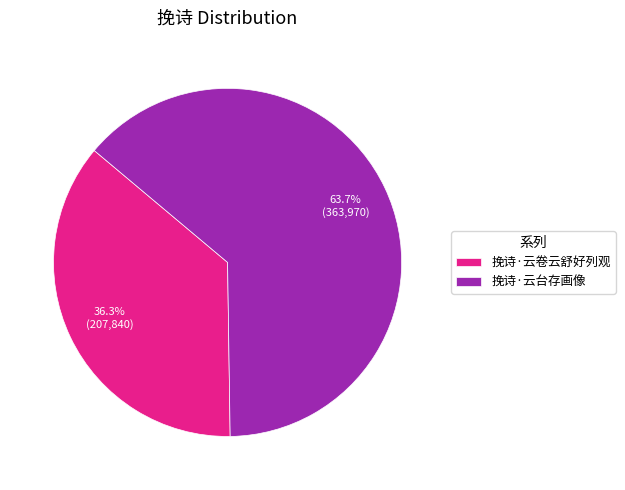

True or false: 挽诗·云卷云舒好列观 accounts for 36% of the total.

True